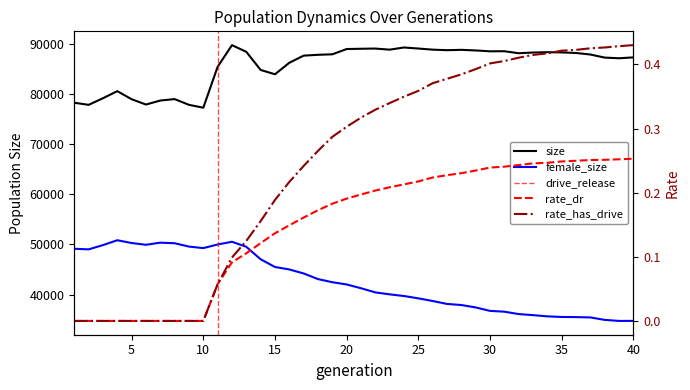

What is the minimum value for female_size?

34750.0